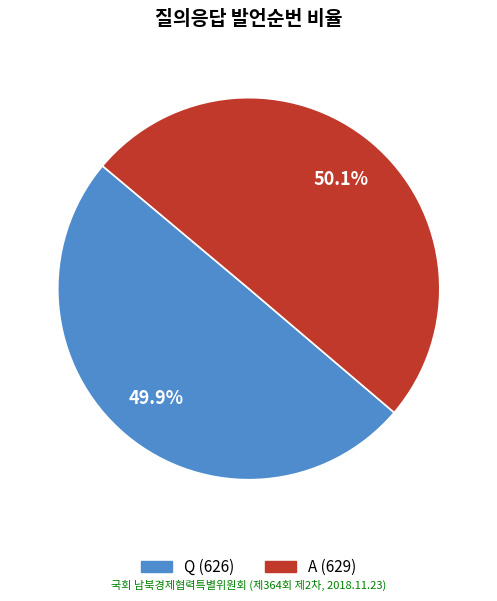

Is there any slice that represents more than half of the pie?

Yes